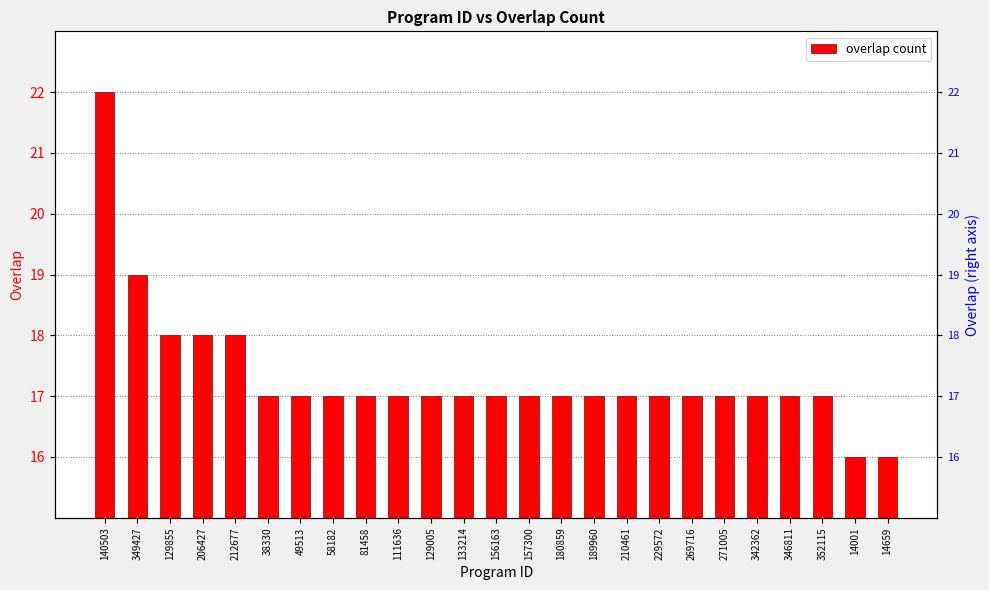

How many bars are there in total?

25